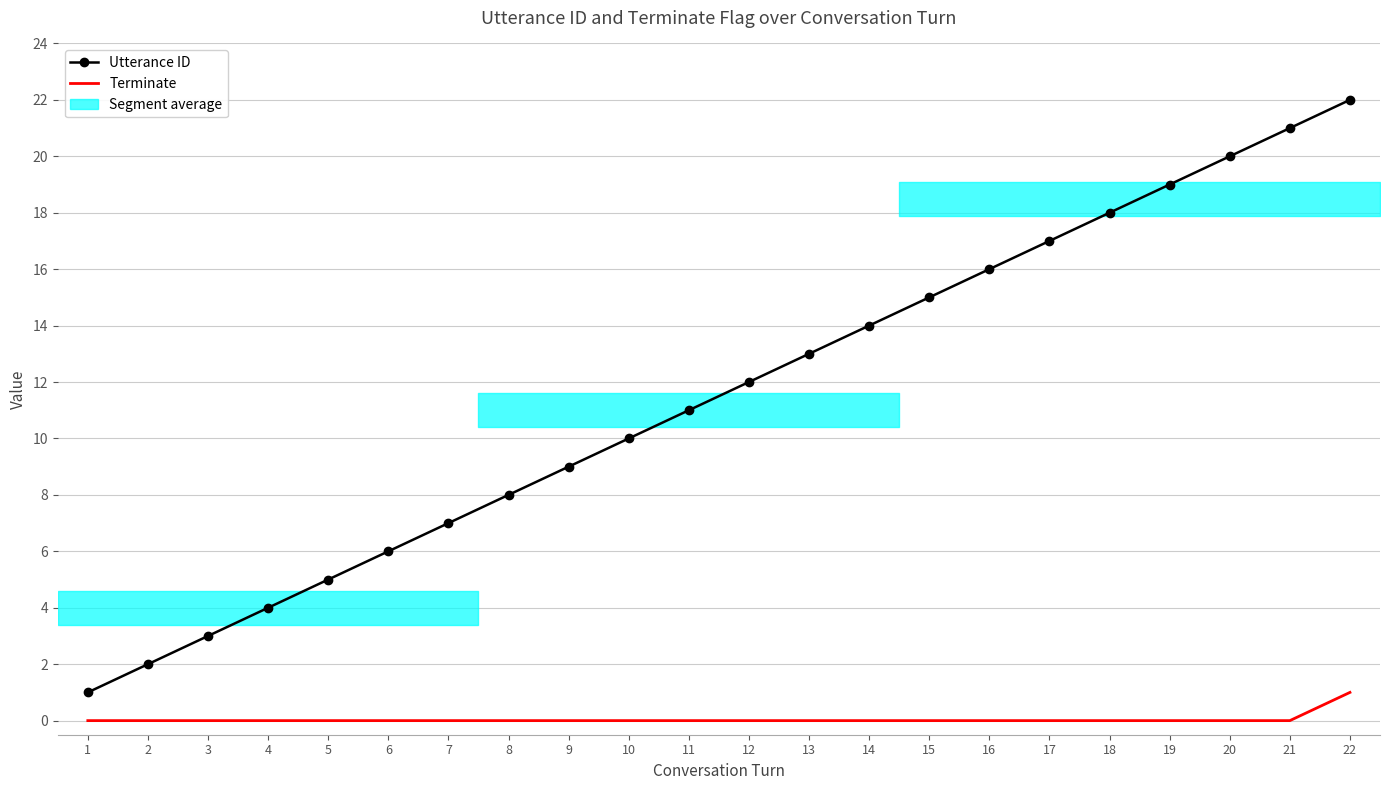

True or false: Utterance ID and Terminate intersect in this chart.

False